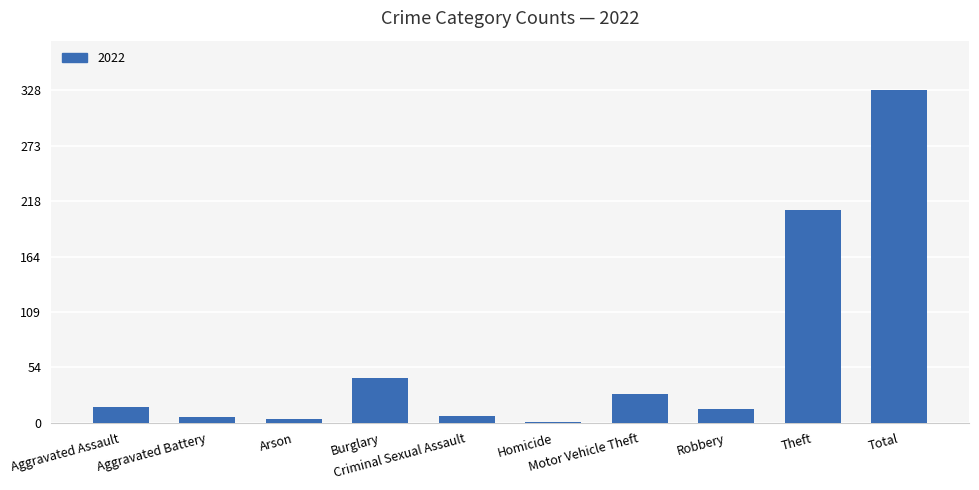

What is the sum of all values?

656